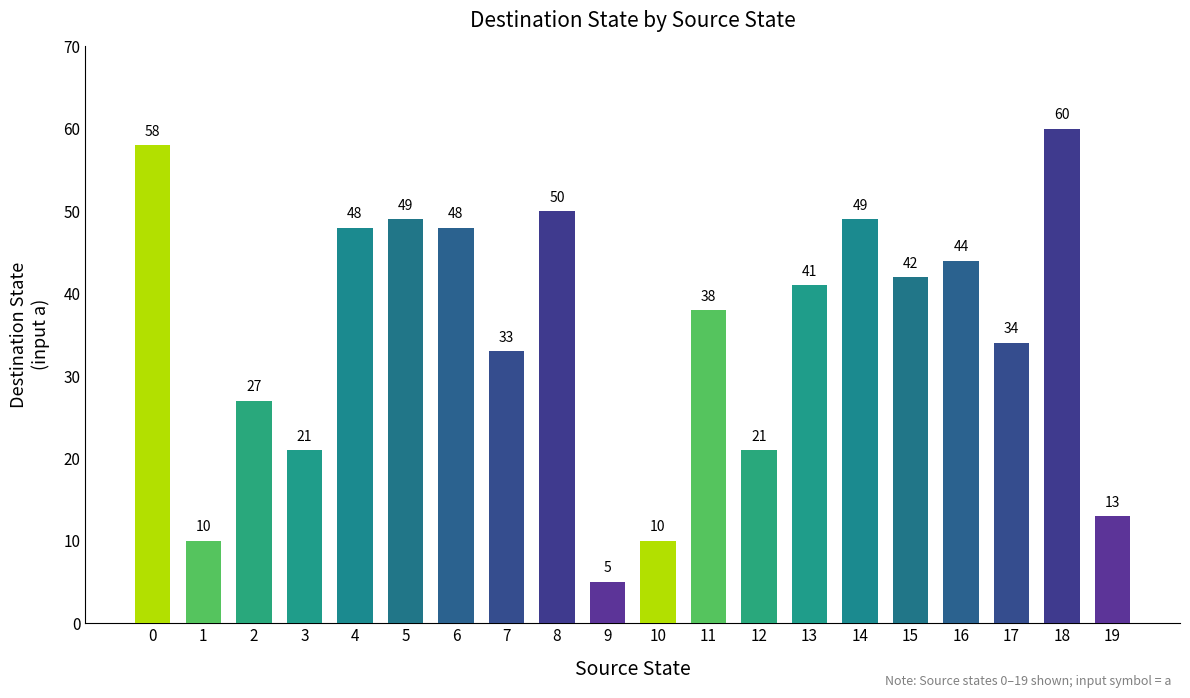

What is the change in value from 6 to 11?

-10